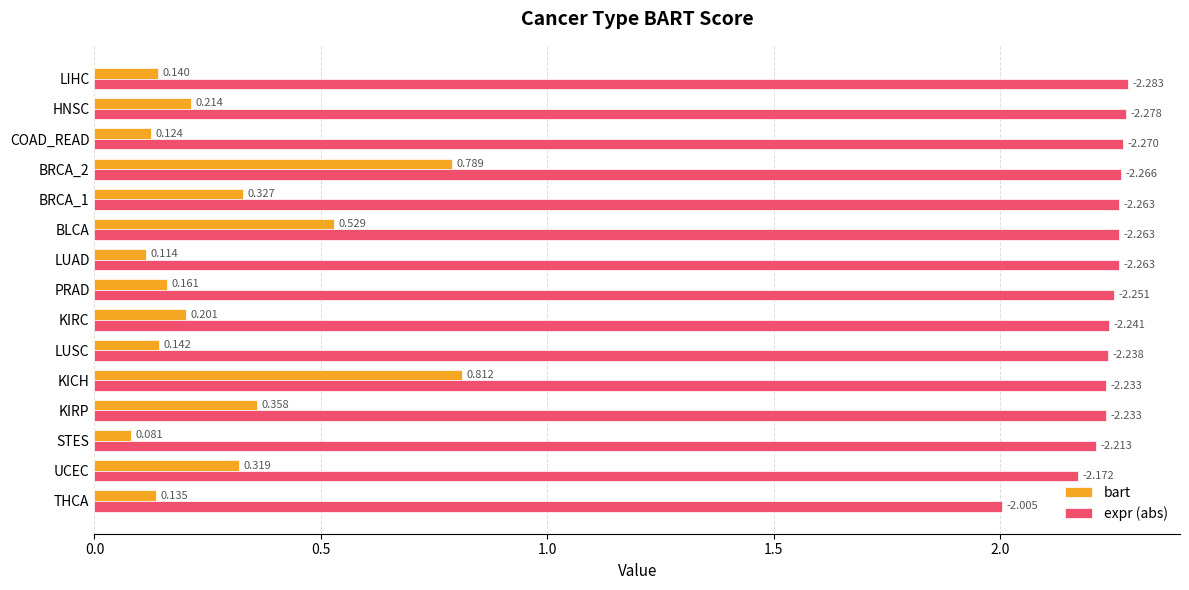

Between KICH and BLCA, which series saw the biggest shift?

bart